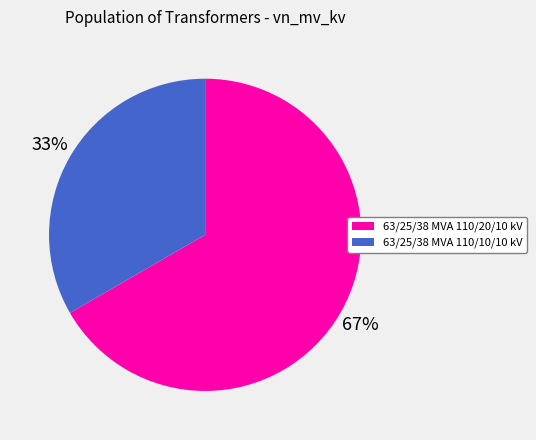

Between 63/25/38 MVA 110/10/10 kV and 63/25/38 MVA 110/20/10 kV, which is larger?

63/25/38 MVA 110/20/10 kV